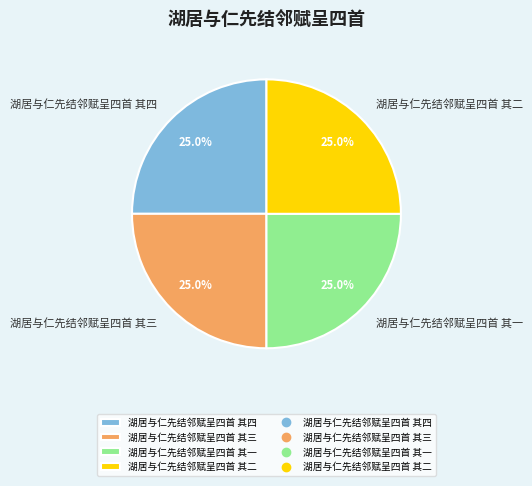

Is there any slice that represents more than half of the pie?

No